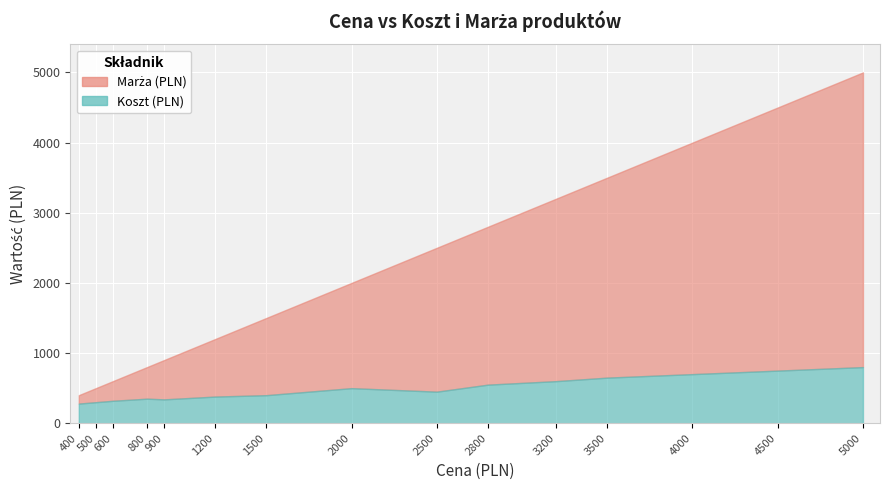

In Koszt (PLN), how many points are higher than both neighbors (excluding endpoints)?

2